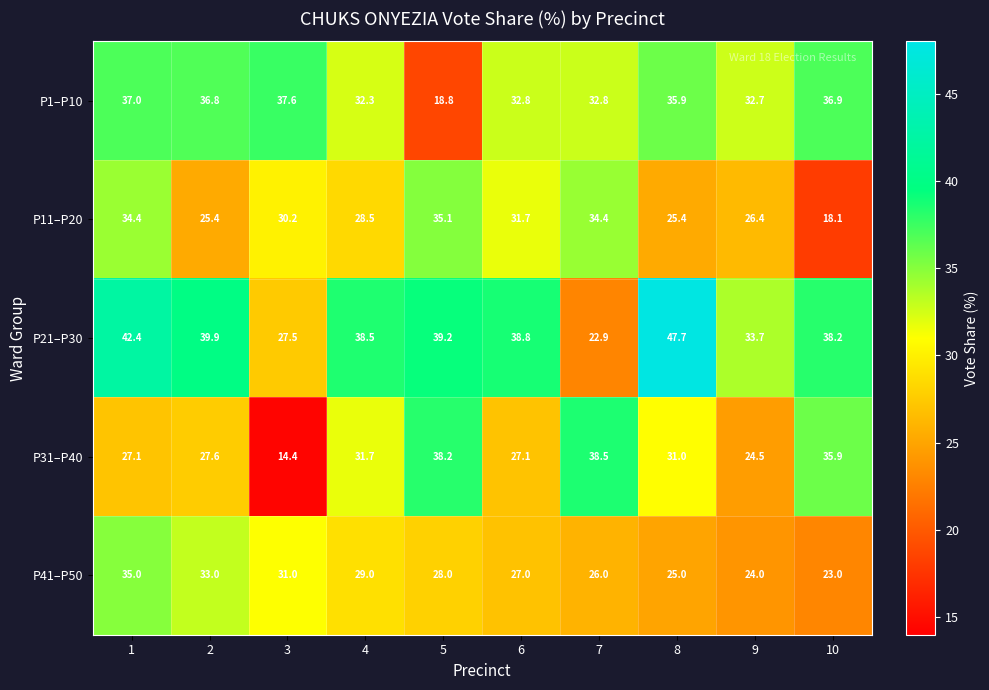

What is the difference between the P31–P40 values at 6 and 9?

2.6